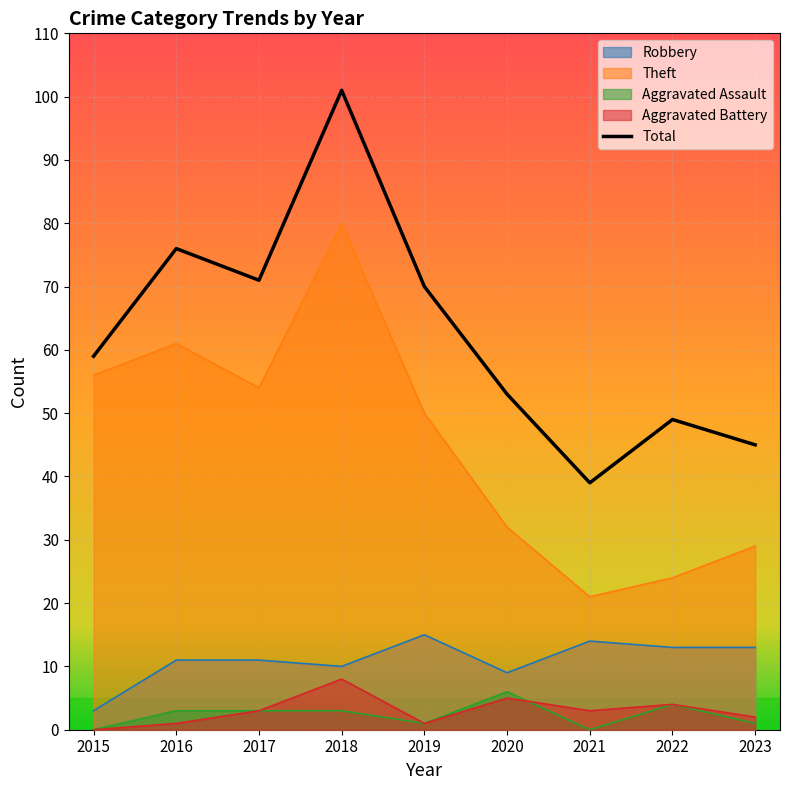

Approximately how many times larger is the value at 2023 compared to 2022?

0.9